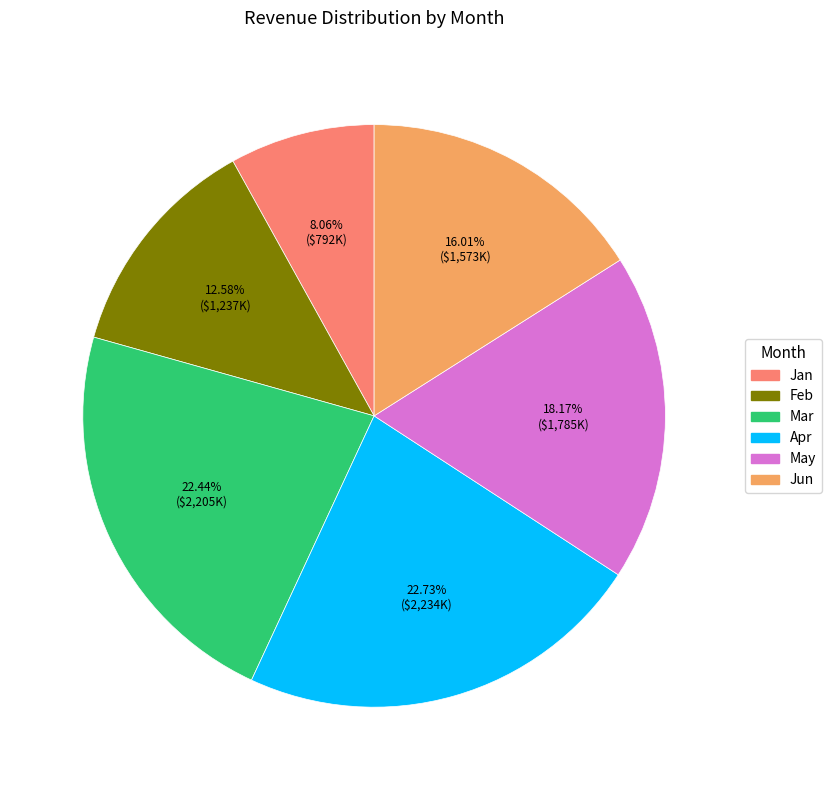

Which has a higher value, Jun or Jan?

Jun